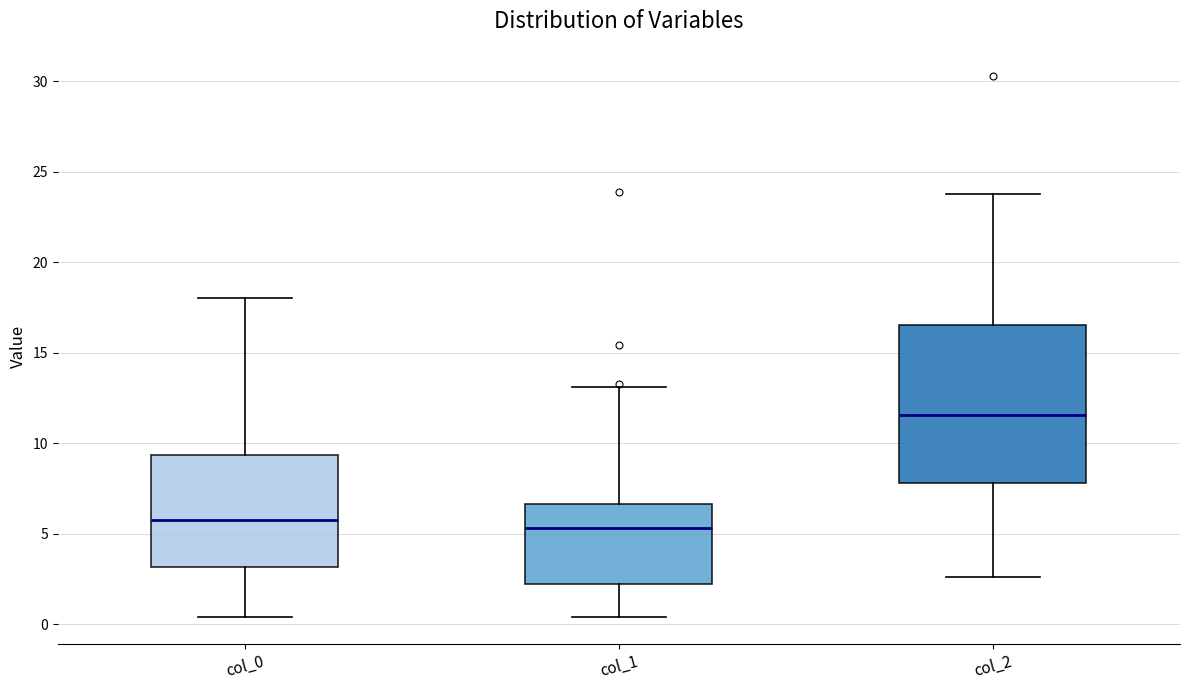

Reading left to right, read every box against the y-axis: the position of its median line, the range the box covers, and the ends of its whiskers. The values are not printed on the chart, so give them approximately, as read against the axis.

col_0: median 5.5, box 3.0 to 9.5, whiskers 0.5 to 18.0
col_1: median 5.5, box 2.0 to 6.5, whiskers 0.5 to 13.0
col_2: median 11.5, box 8.0 to 16.5, whiskers 2.5 to 24.0